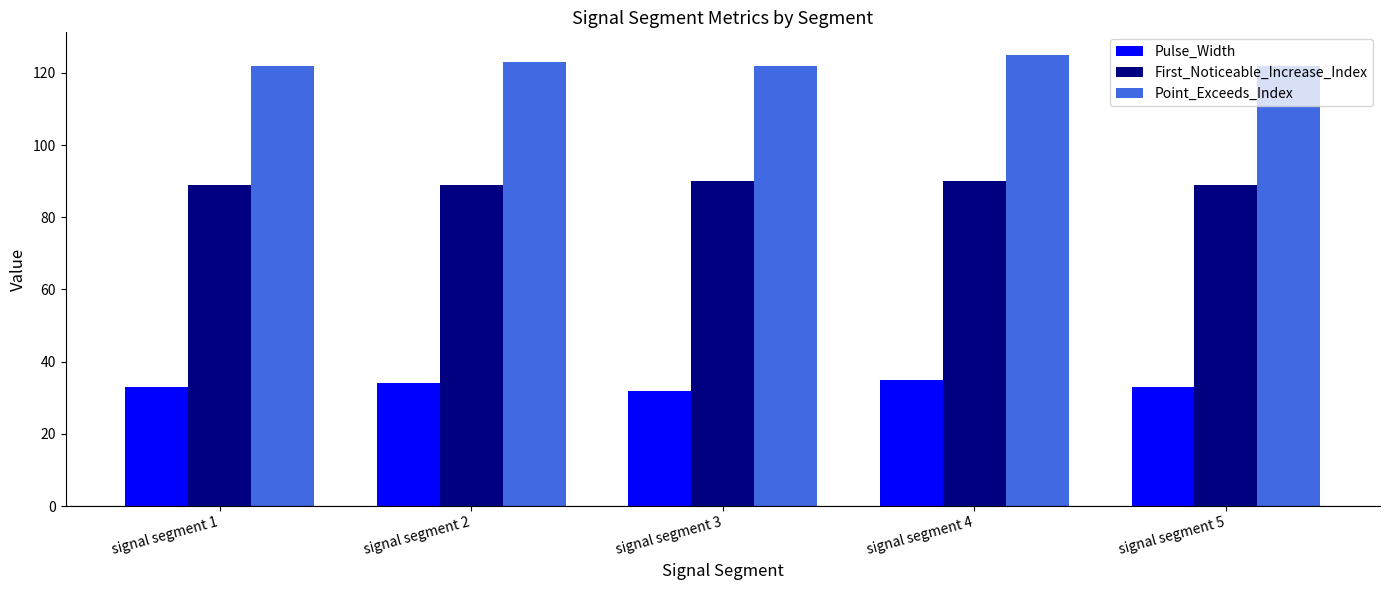

What are all the series names shown in the legend?

Pulse_Width, First_Noticeable_Increase_Index, Point_Exceeds_Index